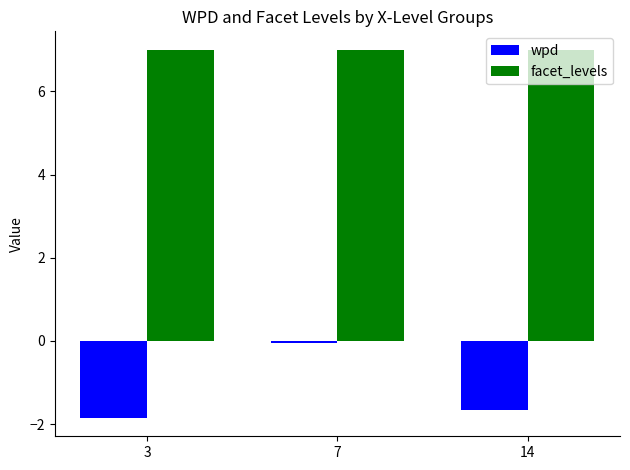

Does the chart contain any negative values?

Yes